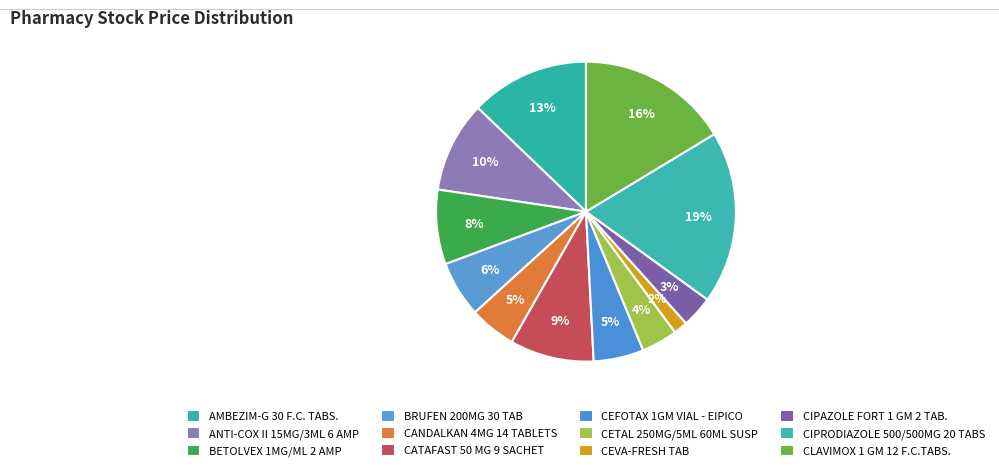

How many slices are in this pie chart?

12